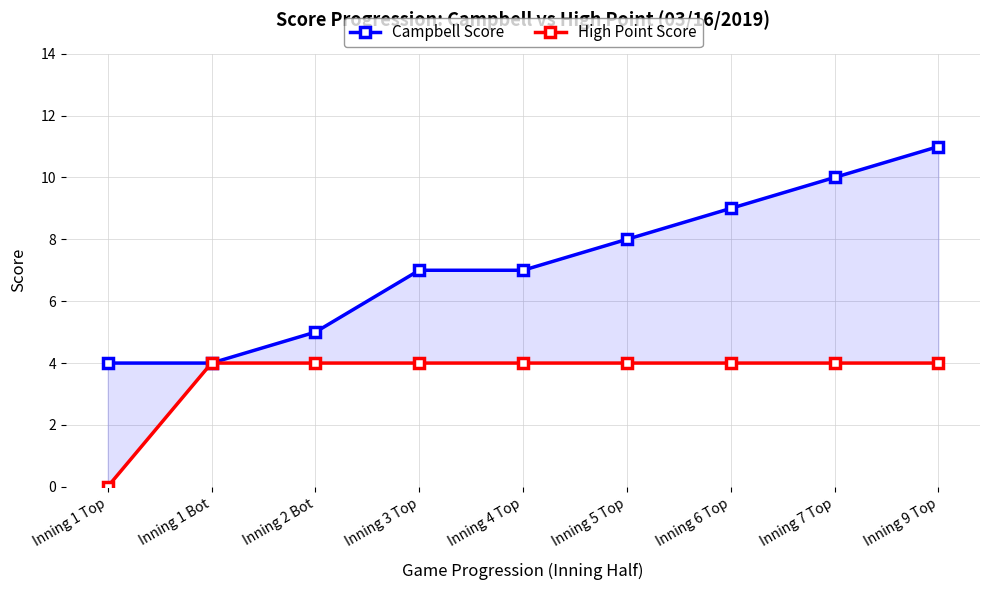

What is the value of the Campbell Score point at the 2nd from the left?

4